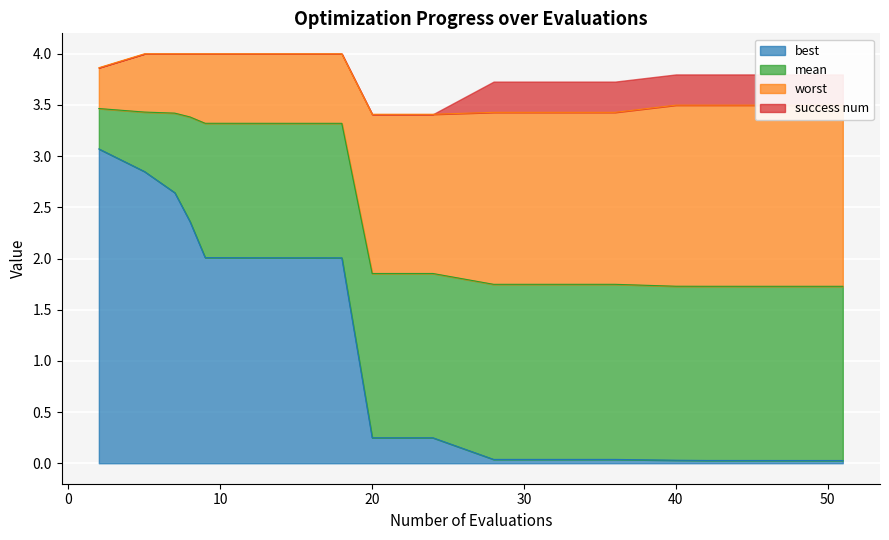

What is the maximum value for best?

3.1